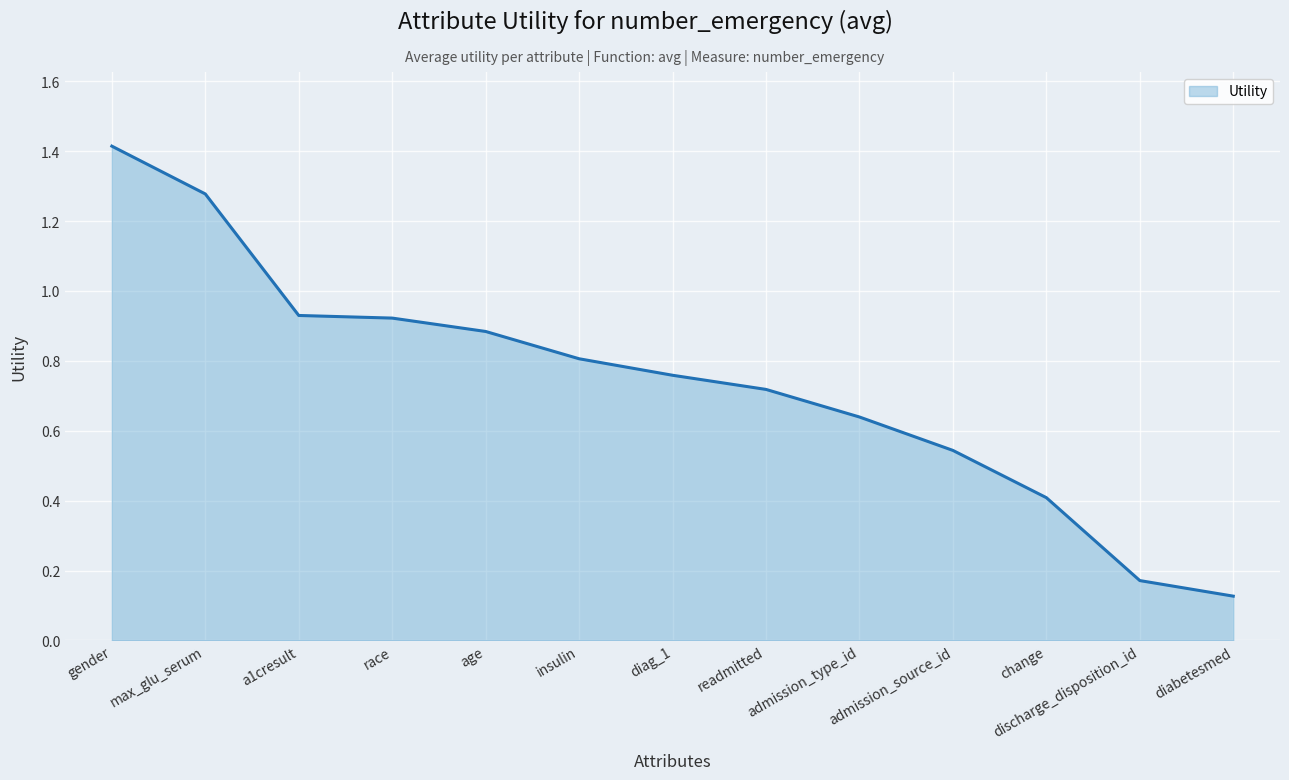

What is the difference between the values at change and readmitted?

0.3